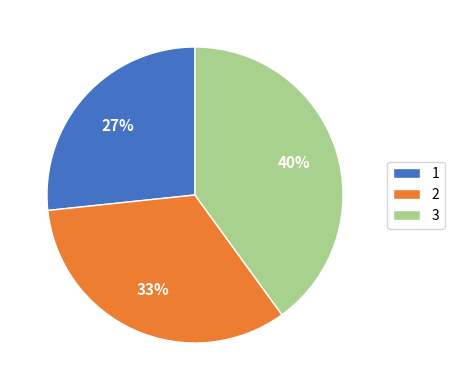

Is there any slice that represents more than half of the pie?

No